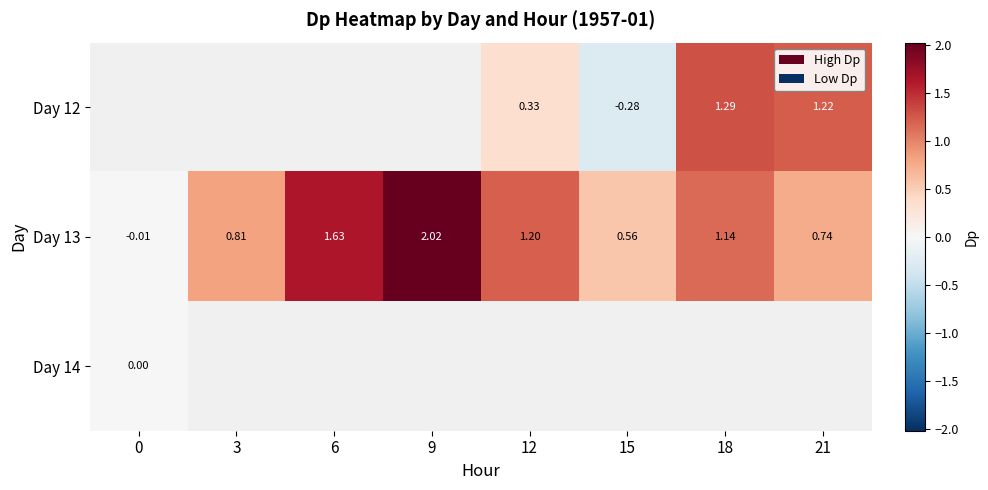

At which category does the chart reach its peak across all series?

9